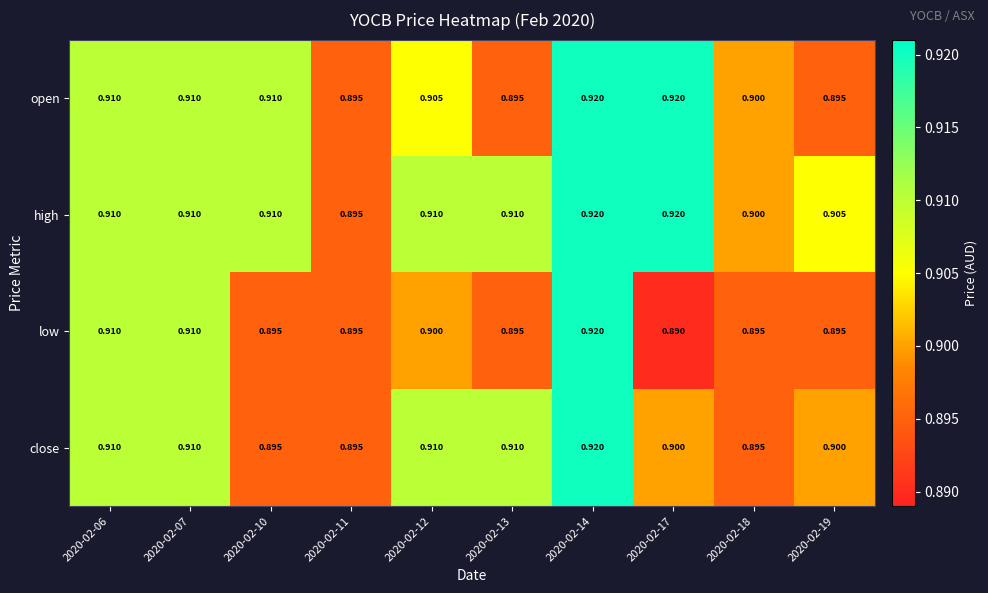

Is the value of close at 2020-02-13 greater than the value of low at 2020-02-14?

No